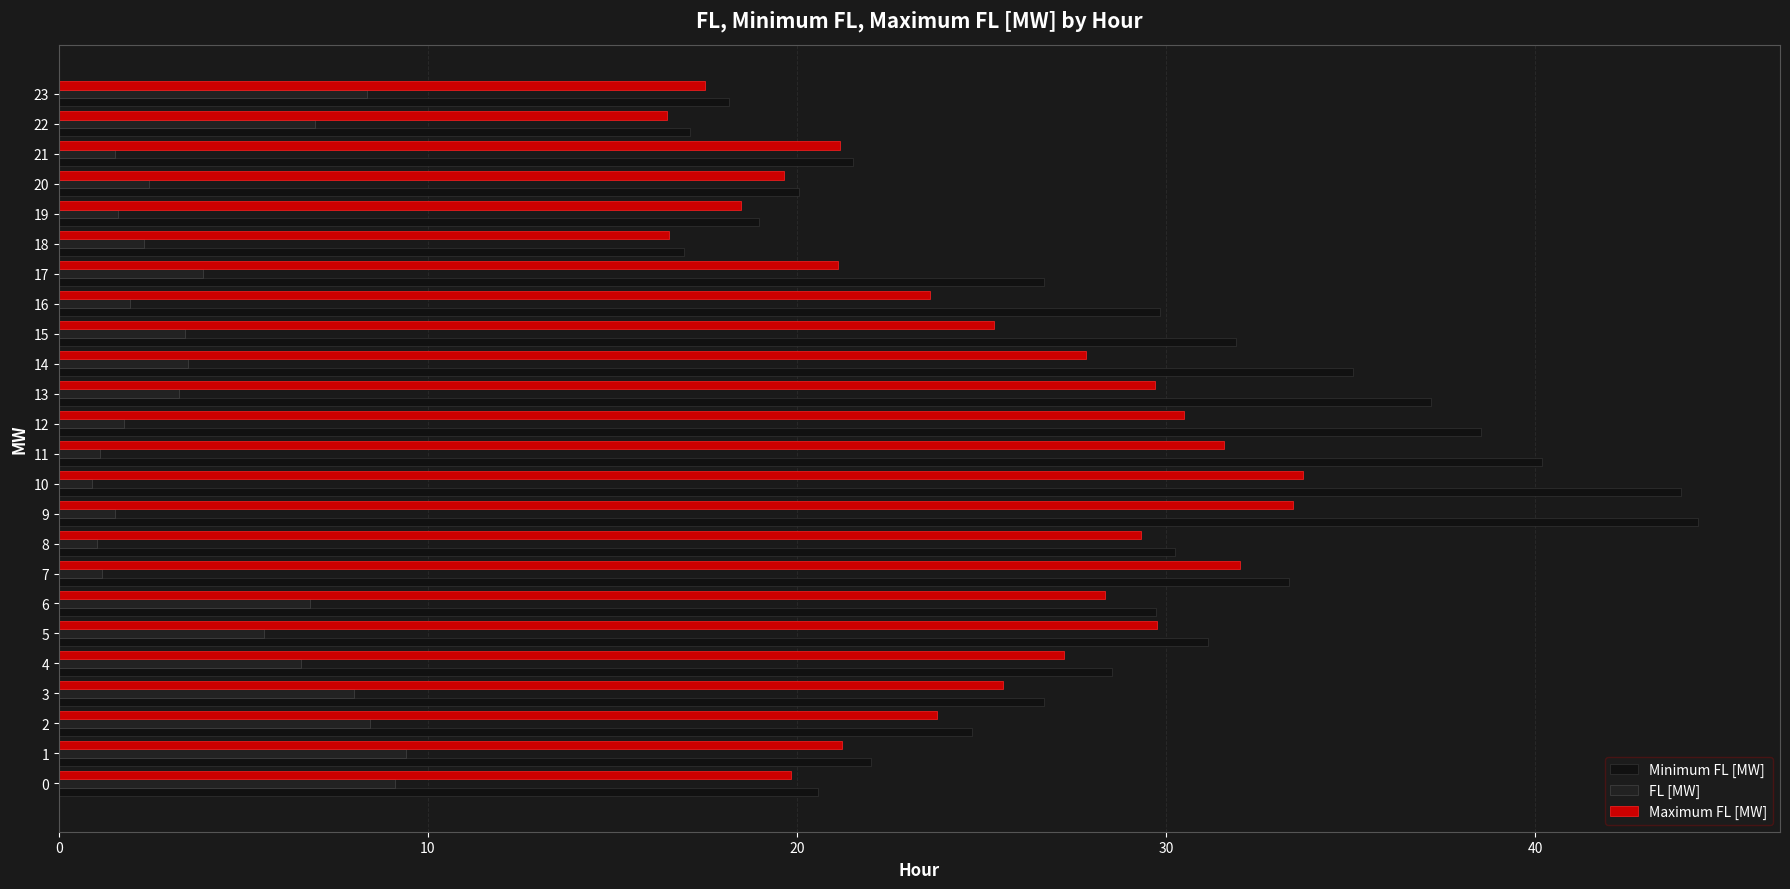

How many data points does each series have?

24